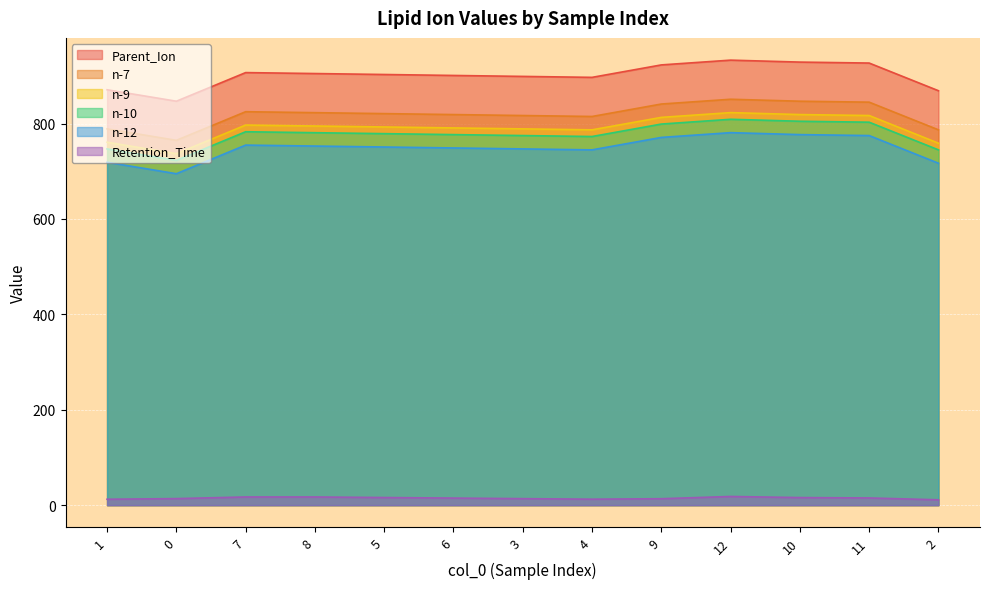

What is the total value across all series at 1?

3898.4